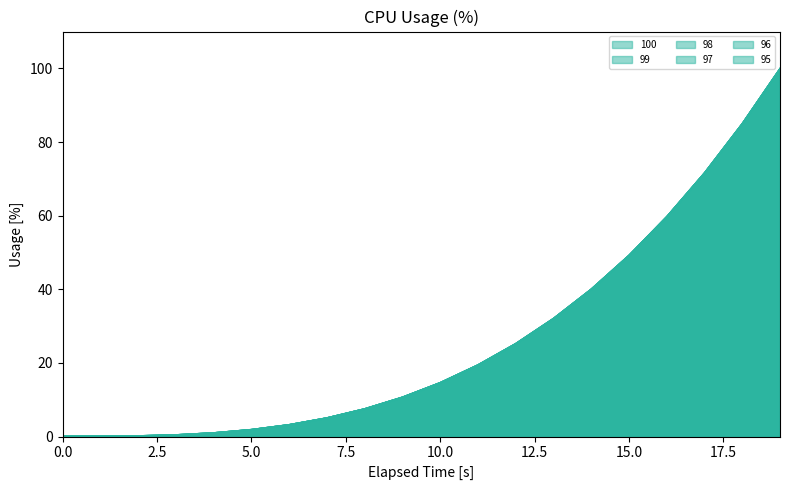

What is the approximate value of 98 at 16?

59.8